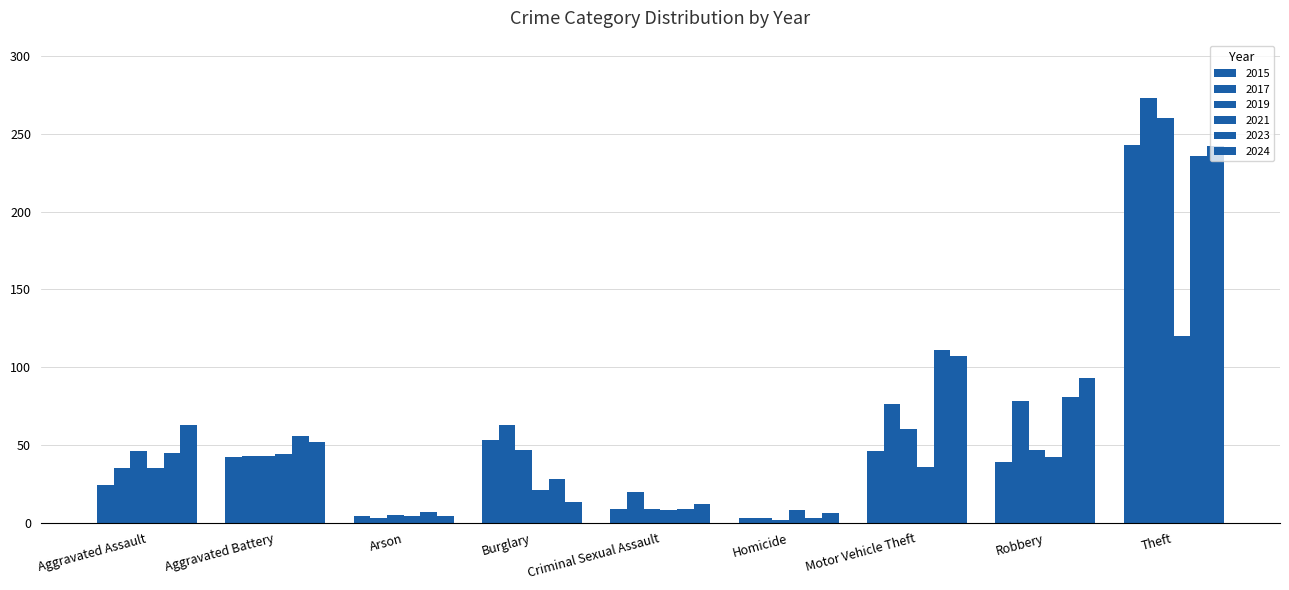

Count the number of data series in this chart.

6